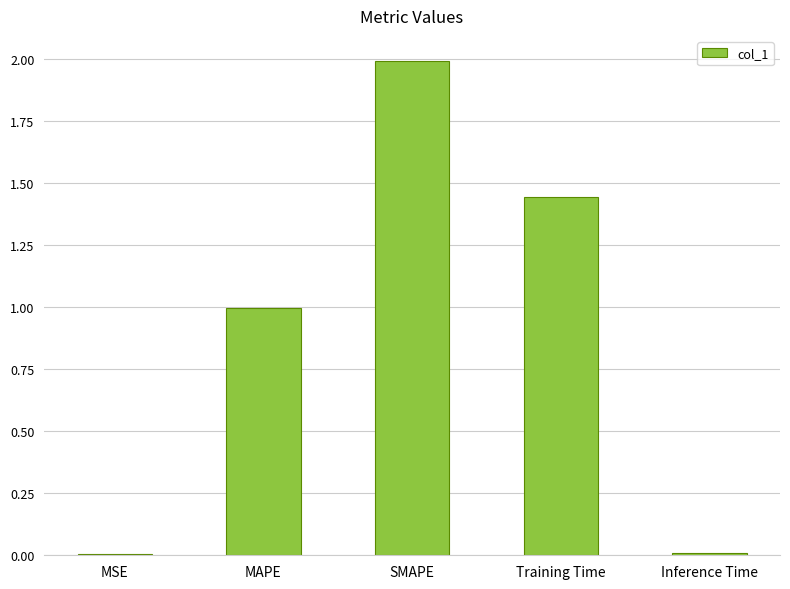

At which category does the chart reach its peak across all series?

SMAPE